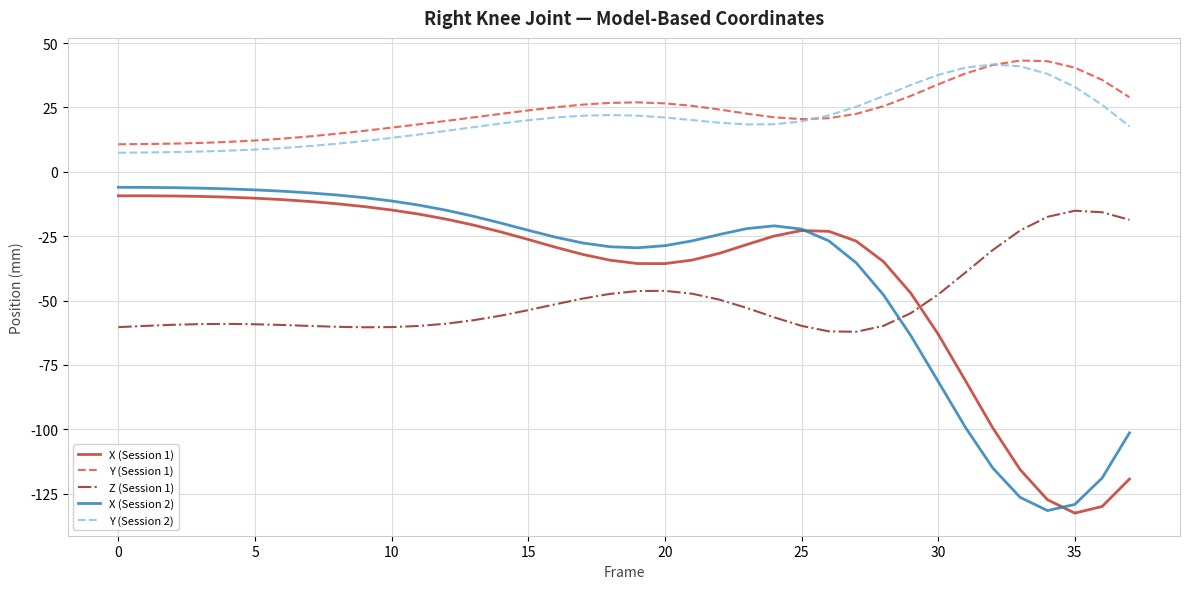

What is the difference between the maximum and minimum values in the Z (Session 1) series?

47.0